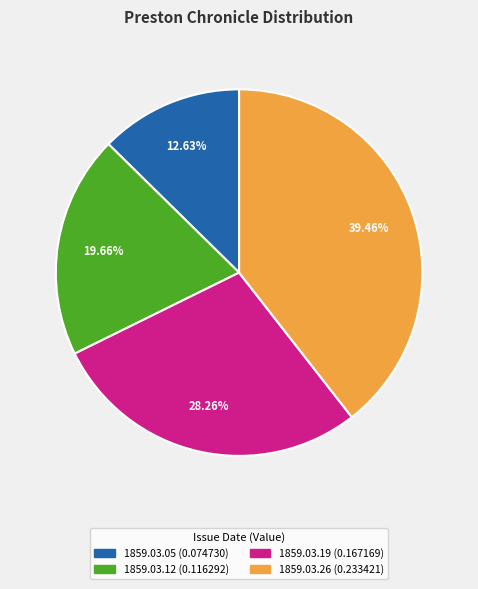

Does any single category account for the majority?

No